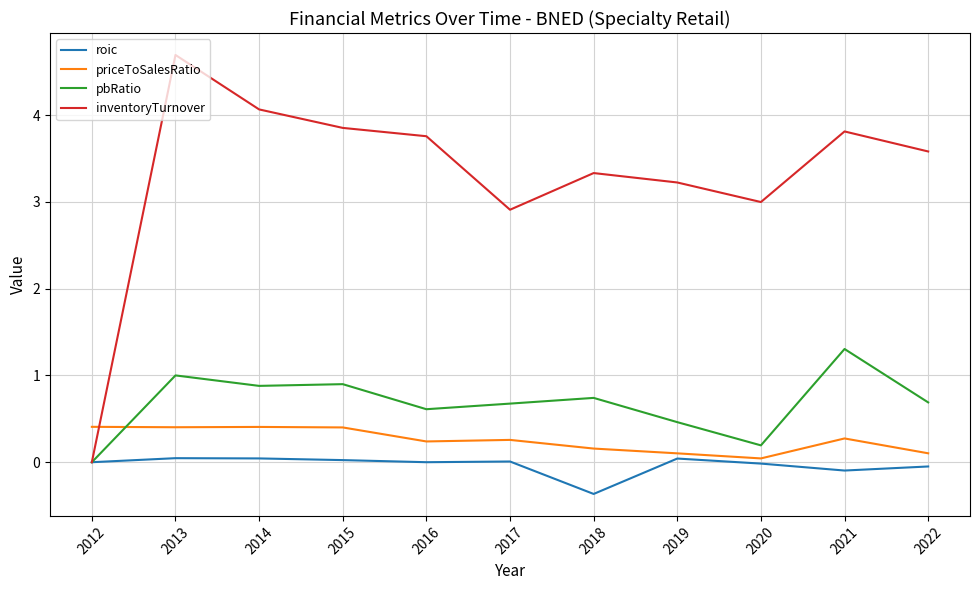

Rank the series by their maximum value, from highest to lowest.

inventoryTurnover, pbRatio, priceToSalesRatio, roic